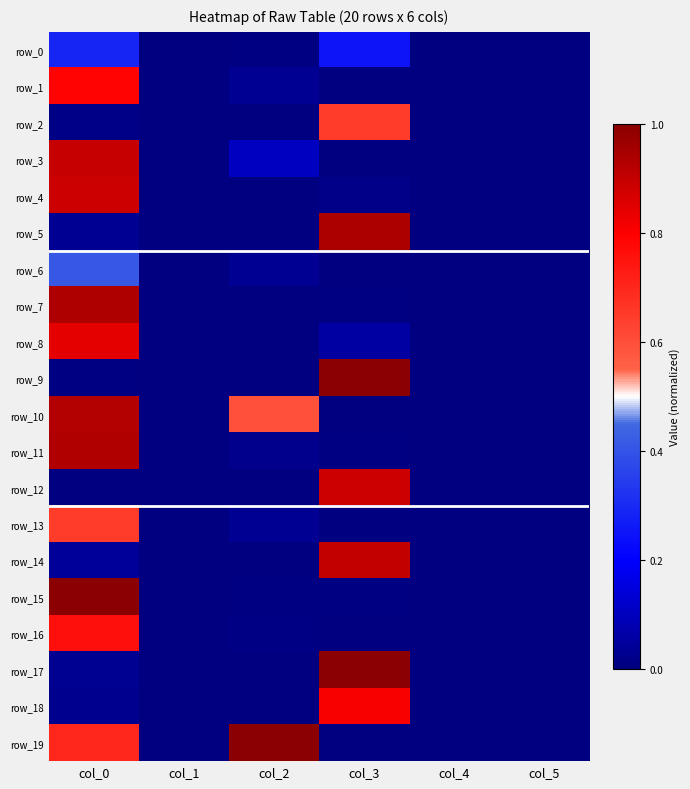

At how many categories does at least one series exceed 0?

3